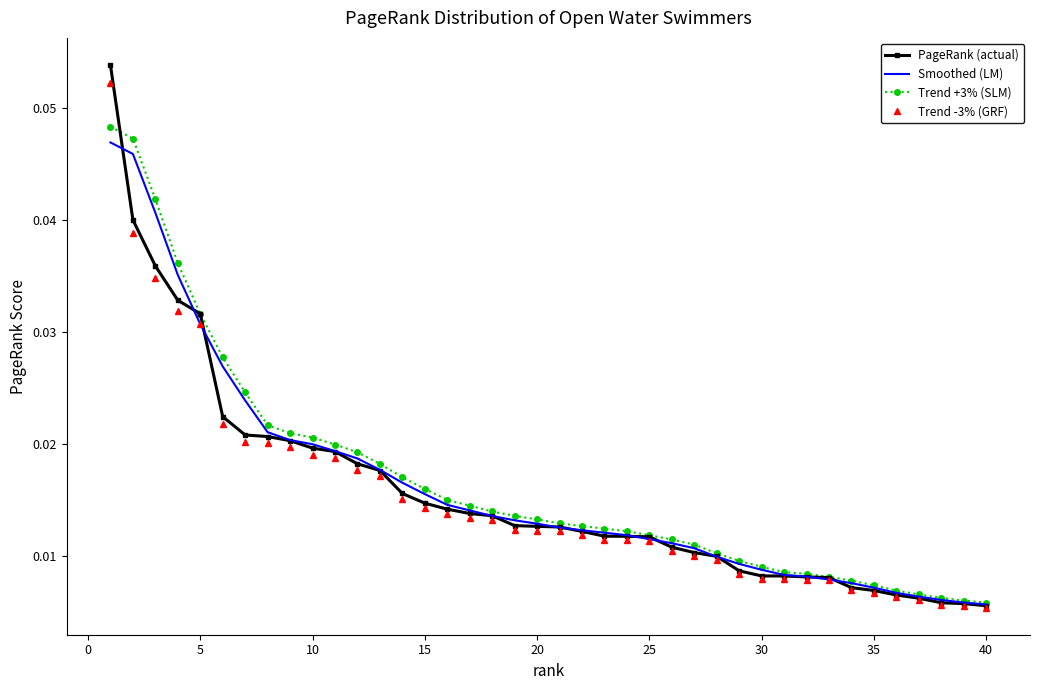

Which series has the widest spread of values?

PageRank (actual)